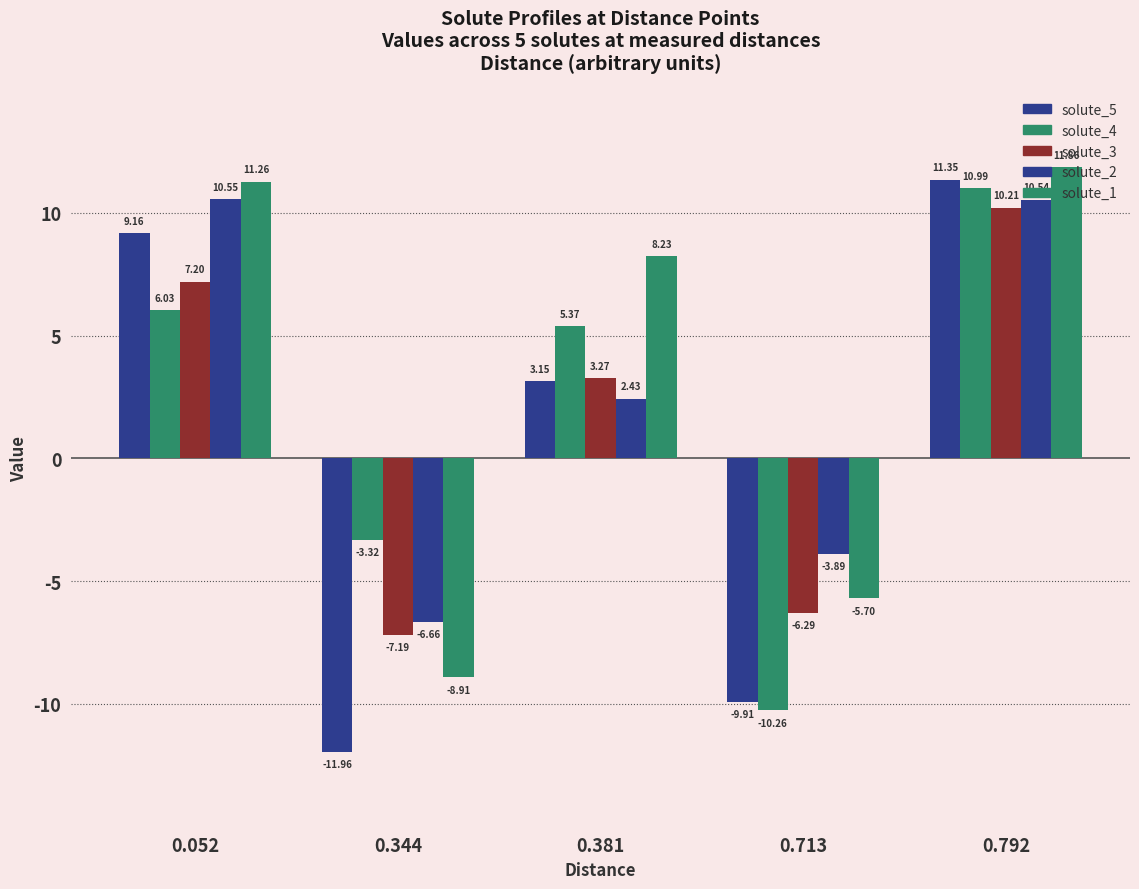

Which category has the highest value across all series?

0.792